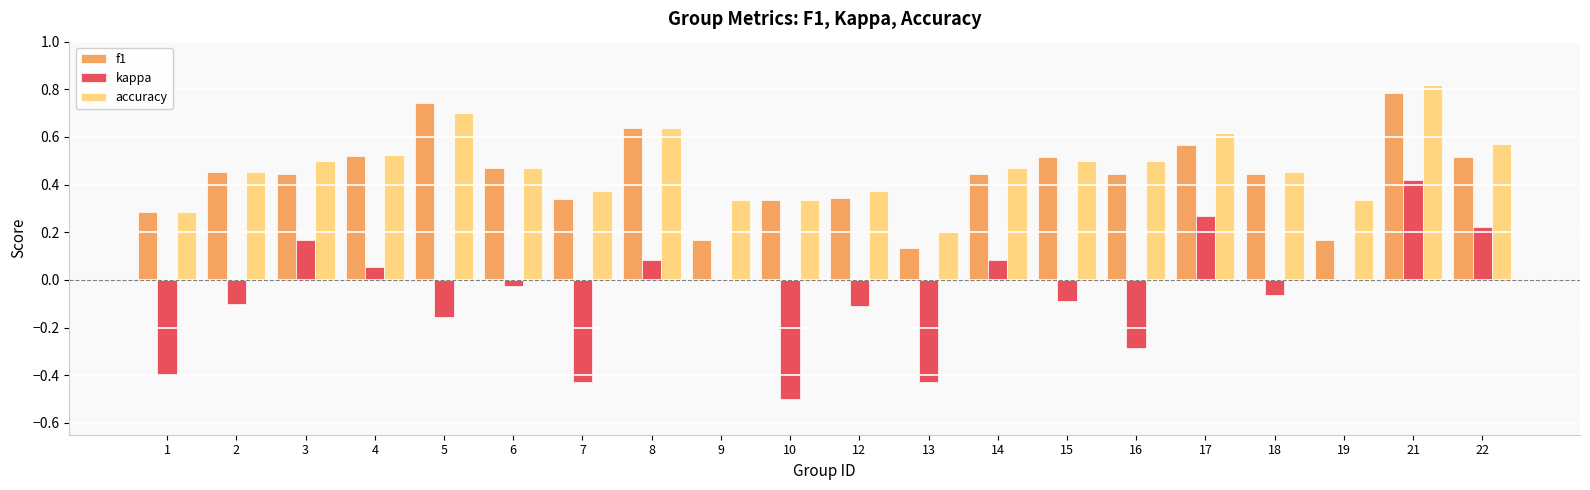

Does the chart contain stacked bars?

No